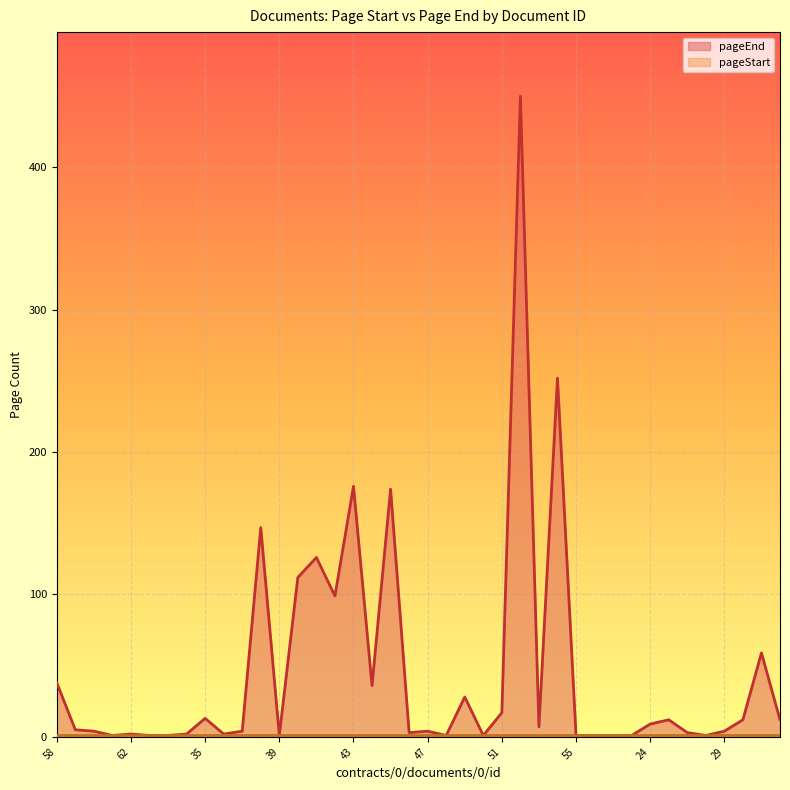

Reading left to right, transcribe all the data shown in this chart.

38	5	4	1	2	1	1	2	13	2	4	147	1	112	126	99	176	36	174	3	4	1	28	1	17	450	7	252	1	1	1	1	9	12	3	1	4	12	59	12